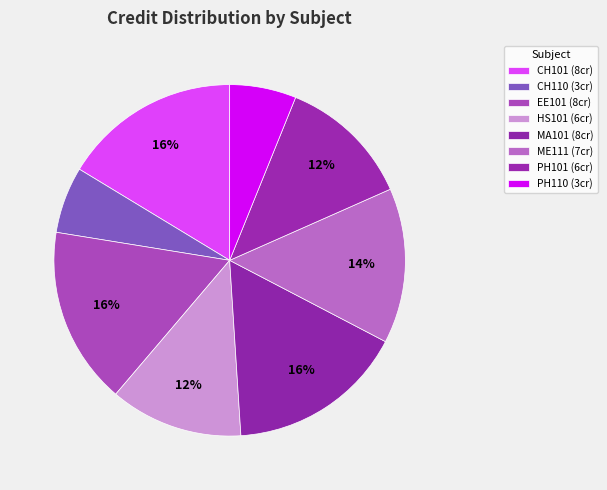

True or false: PH101 accounts for 12% of the total.

True